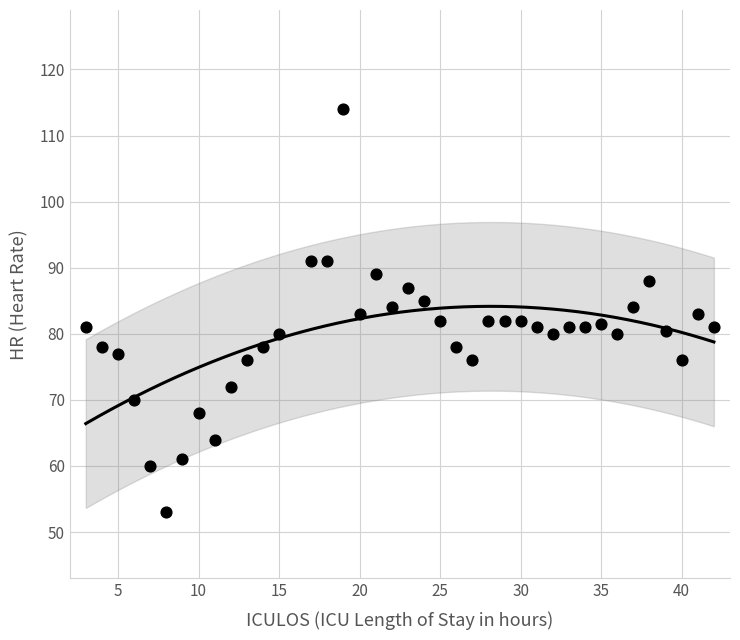

What is the range of Y values (max minus min)?

61.0